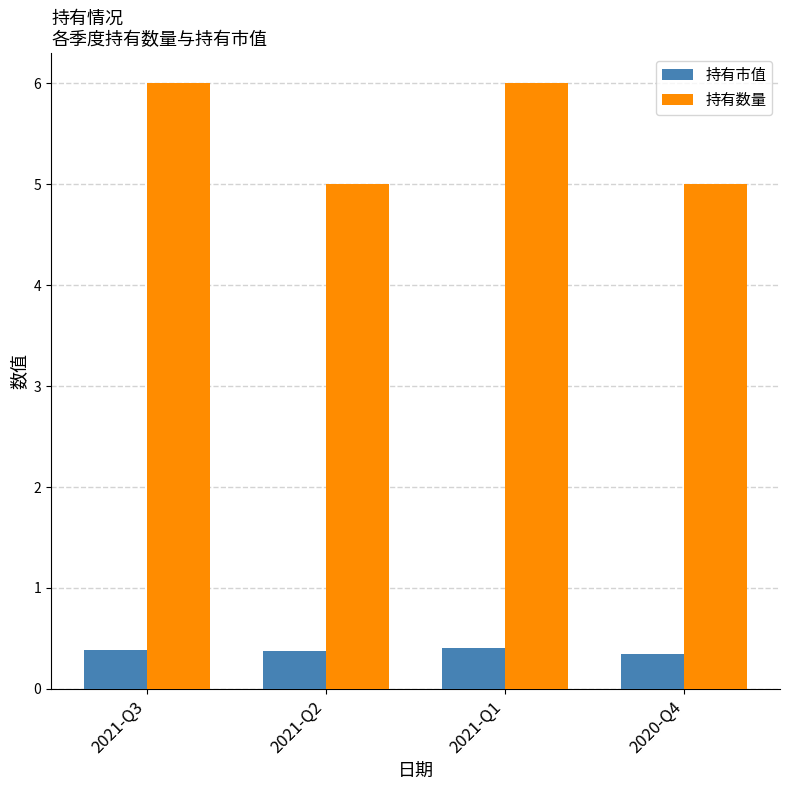

Rank the series by their average value, from lowest to highest.

持有市值, 持有数量